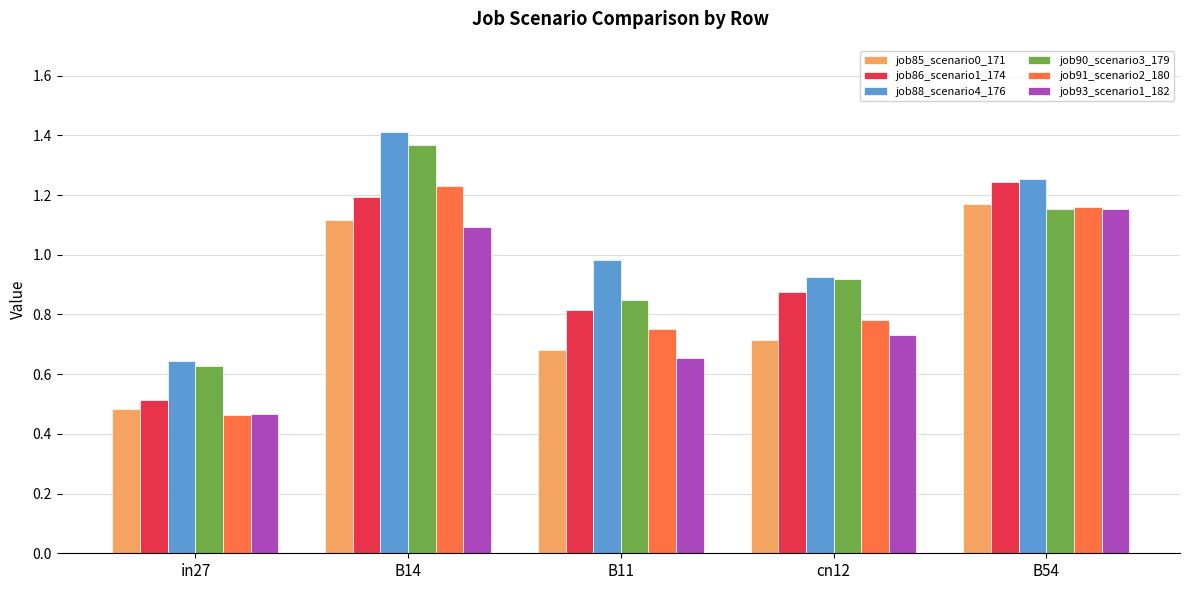

Is it true that job86_scenario1_174 equals 0.4 at B14?

False